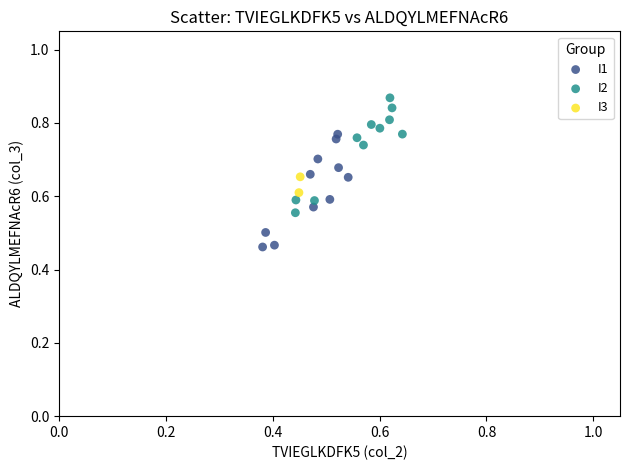

Which series reaches the maximum Y coordinate?

I2